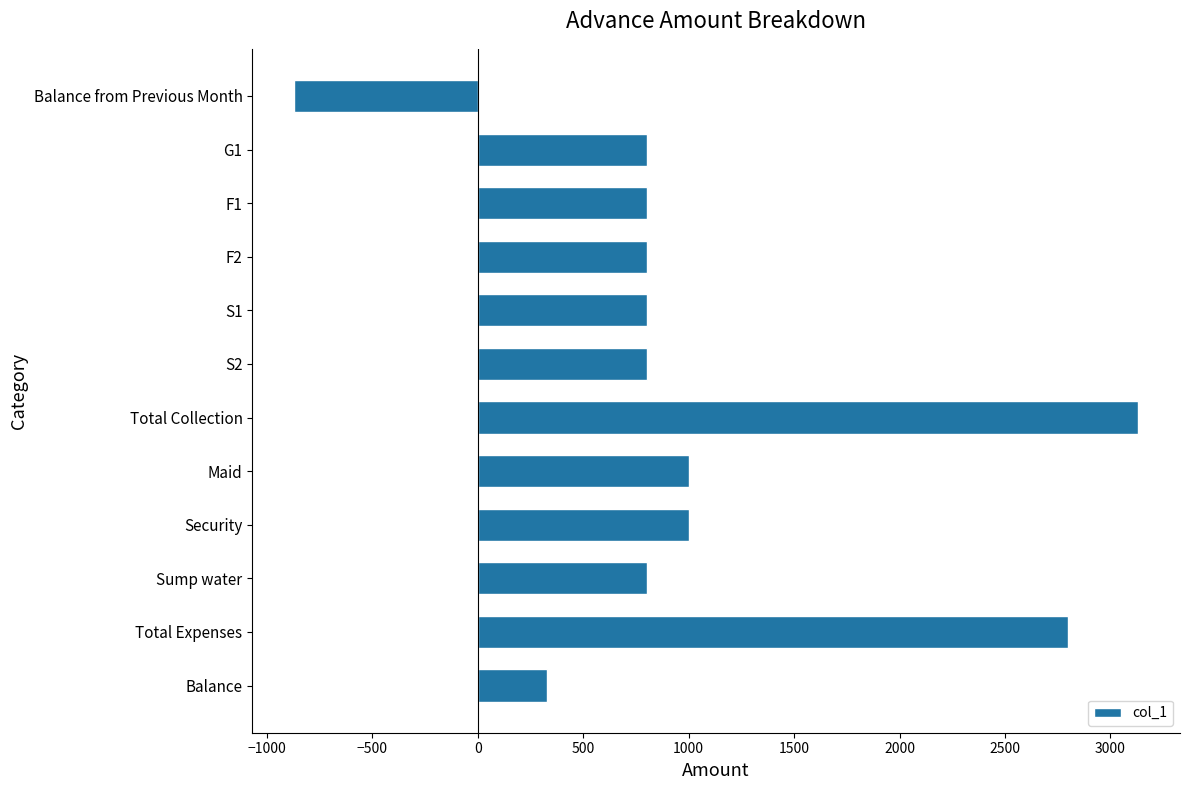

Is it true that the value at S2 is 800?

True